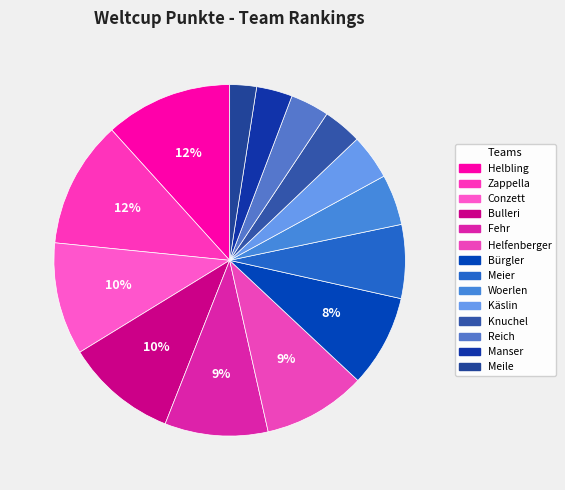

To the nearest percent, what is the difference between the largest and smallest slice percentages?

9%